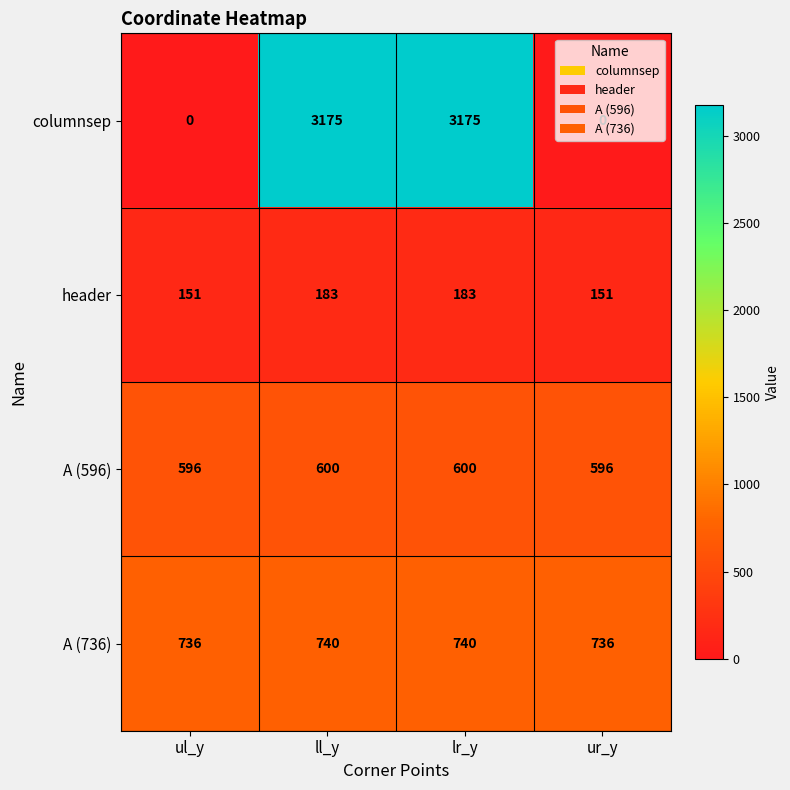

What is the maximum value shown in the chart?

3175